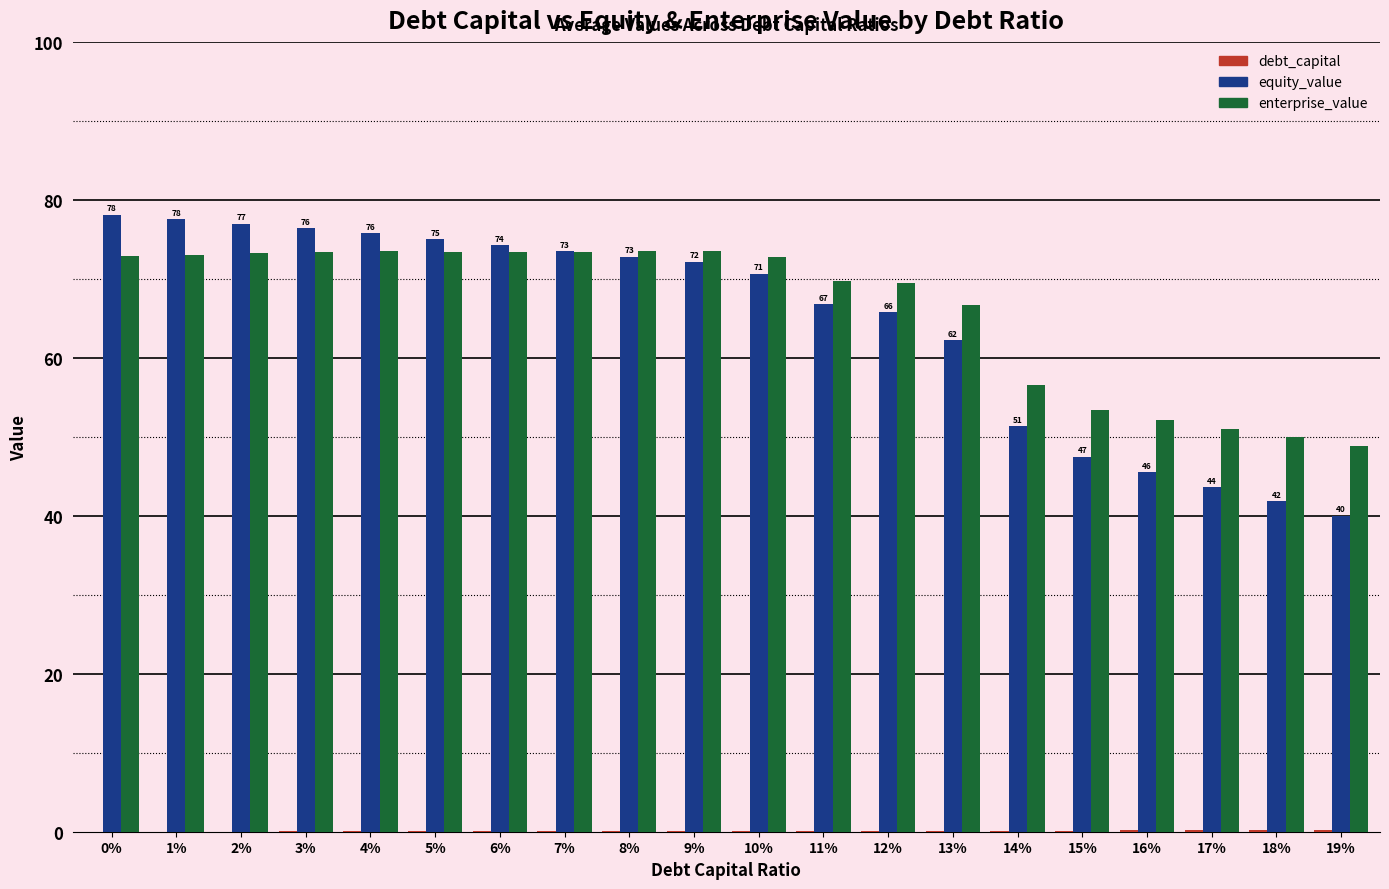

At which label is equity_value closest to 59?

13%